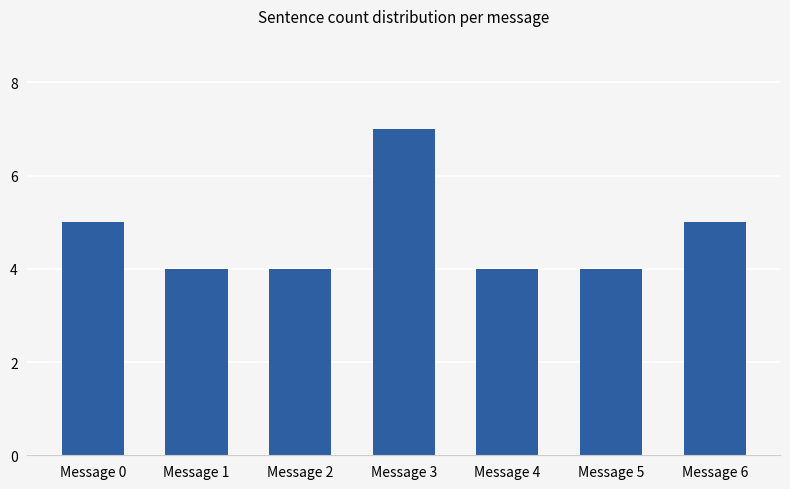

The value at Message 4 is 6. True or false?

False